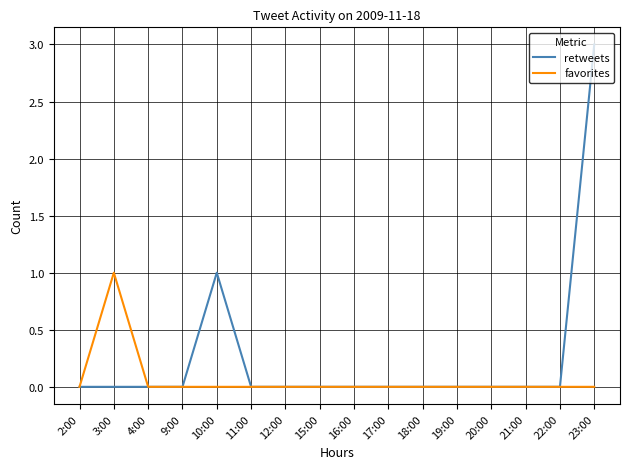

Which series changed the most between 10:00 and 23:00?

retweets